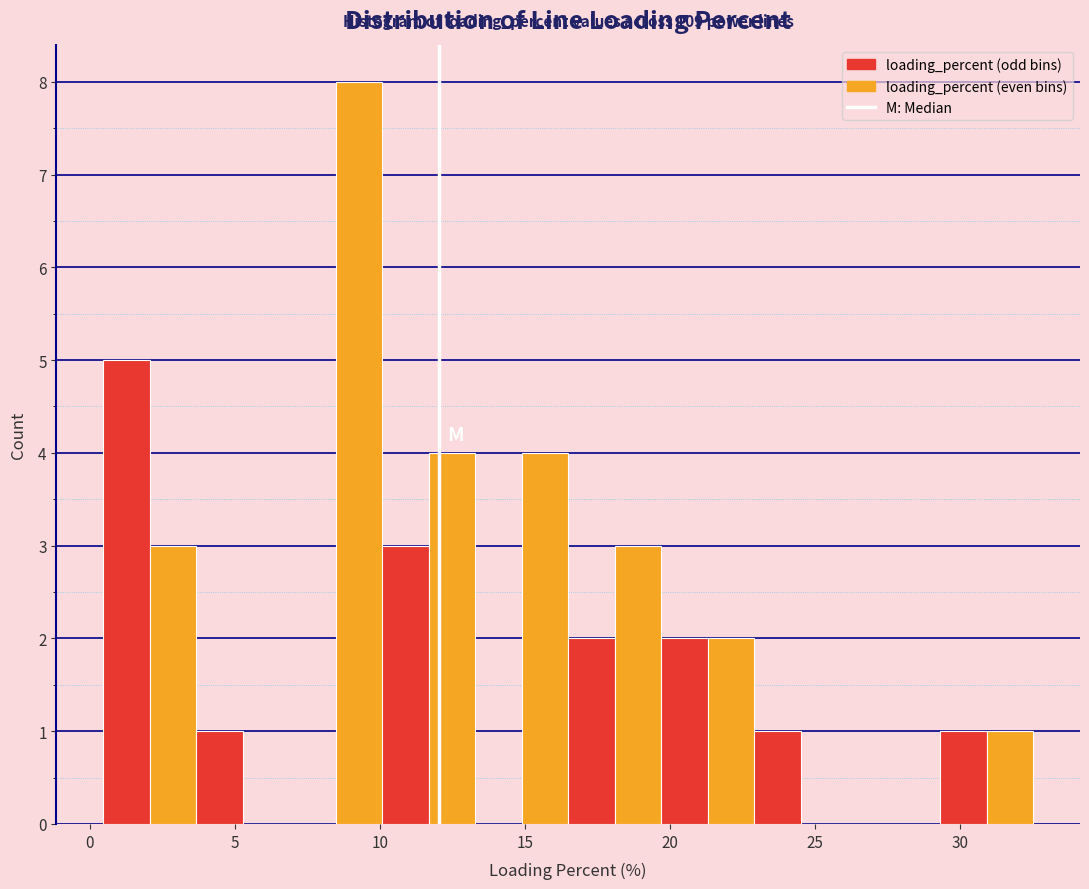

Read against the x-axis, roughly where is the centre of the tallest bar?

9.5